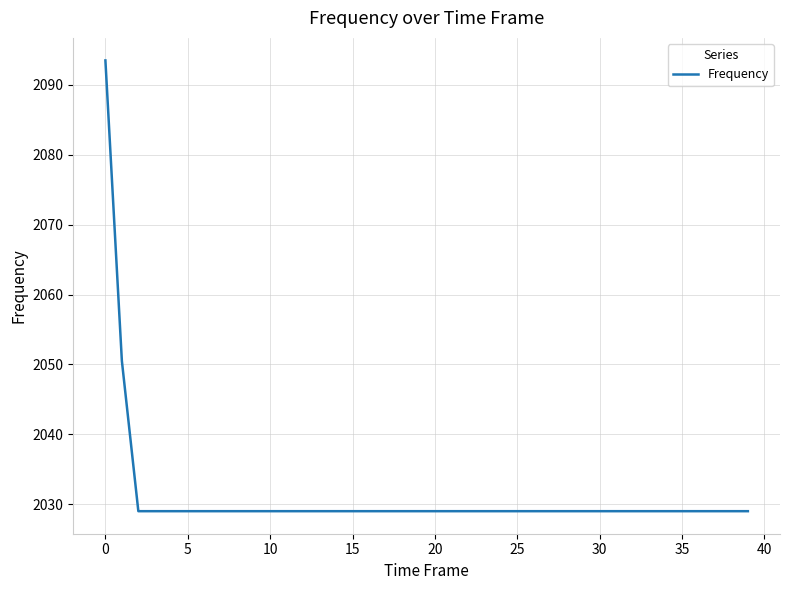

What is the greatest value displayed?

2093.5